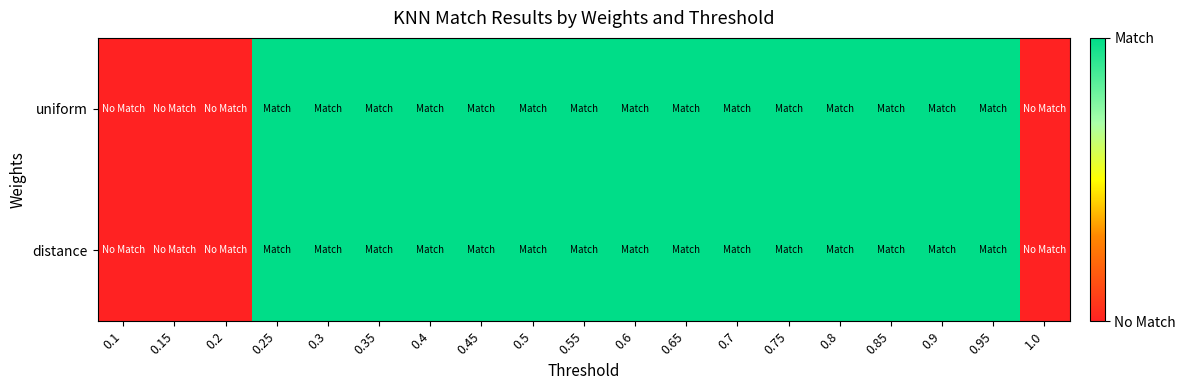

Which category has the lowest value across all series?

0.1